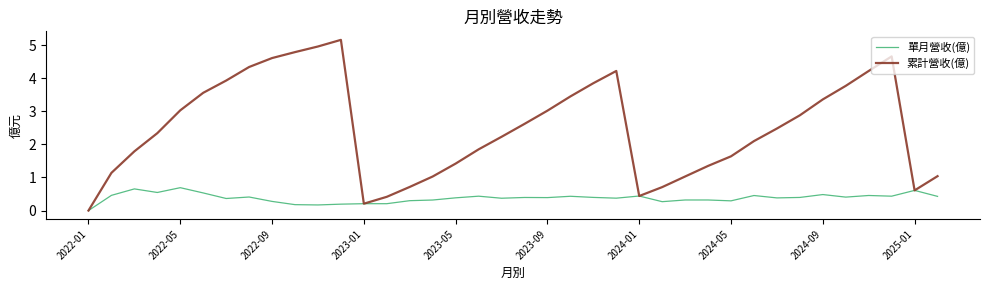

List the series in order of their overall mean, highest first.

累計營收(億), 單月營收(億)